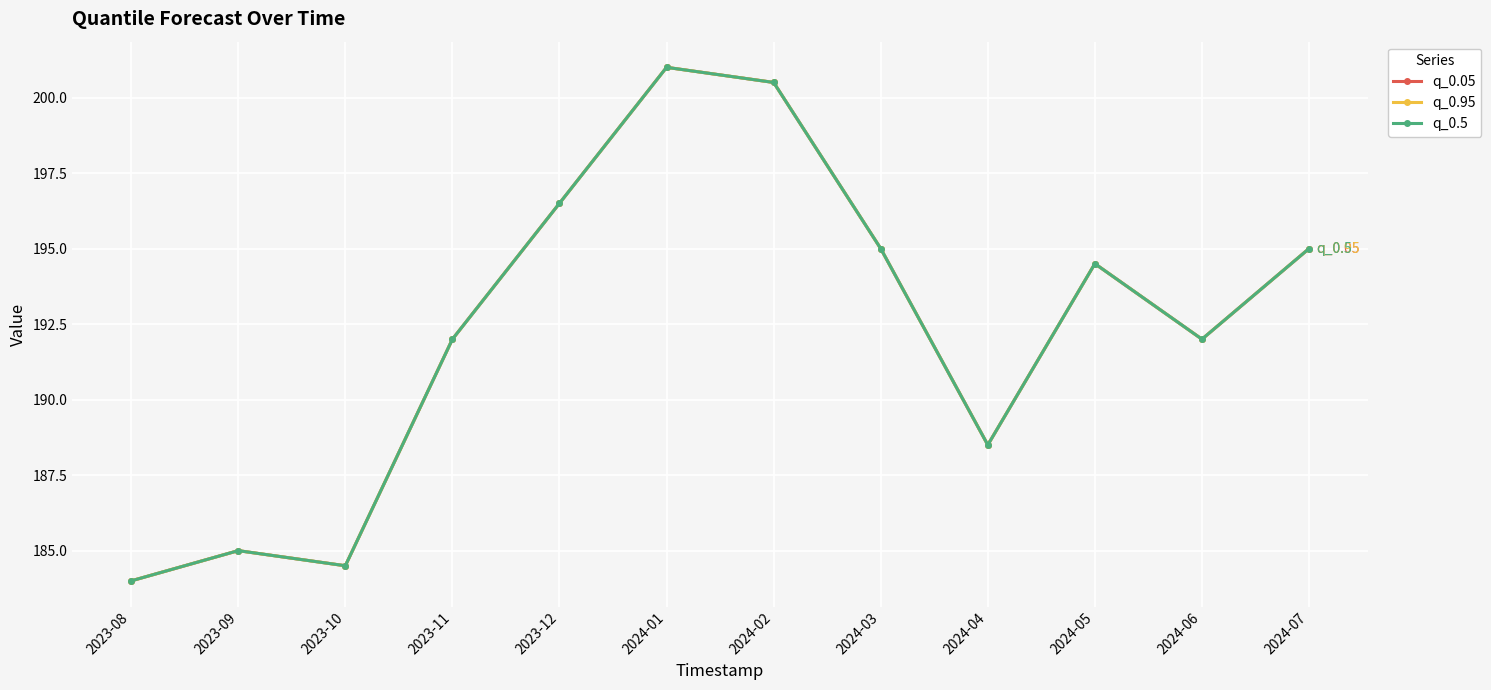

Does the chart have visible grid lines?

Yes